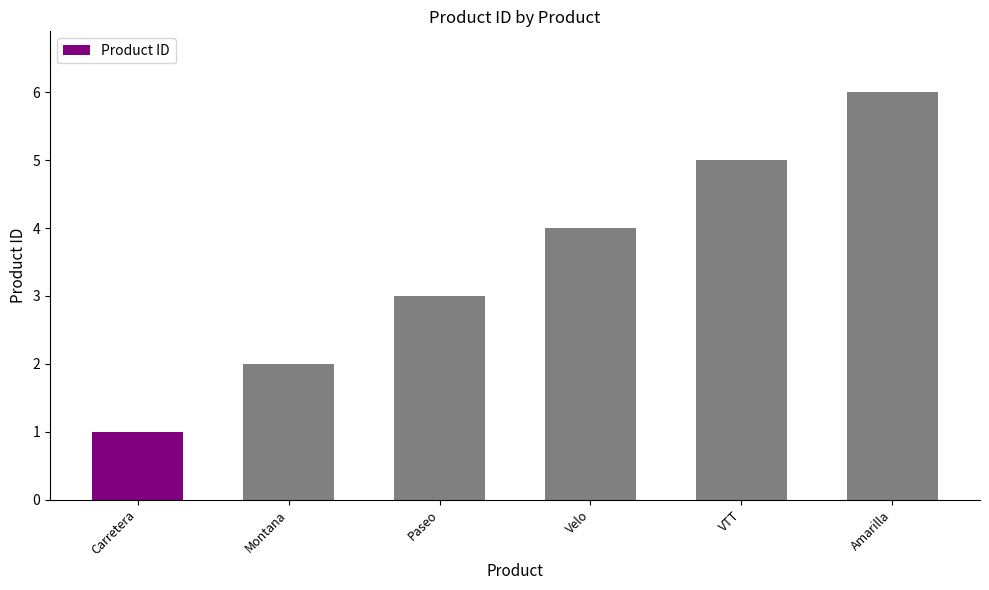

True or false: the data shows 1 at Carretera.

True